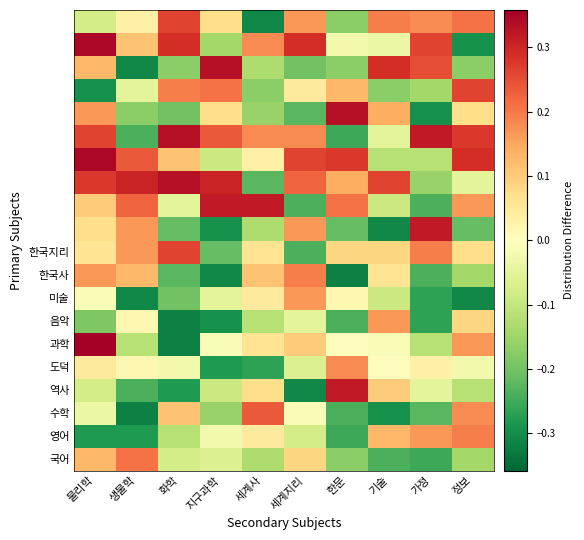

How many series are shown in this chart?

20